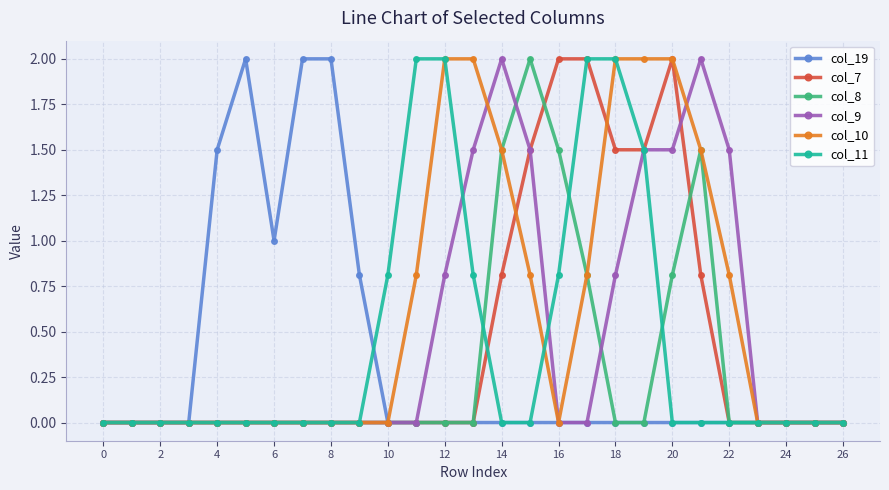

Which series has the largest total across all categories?

col_10